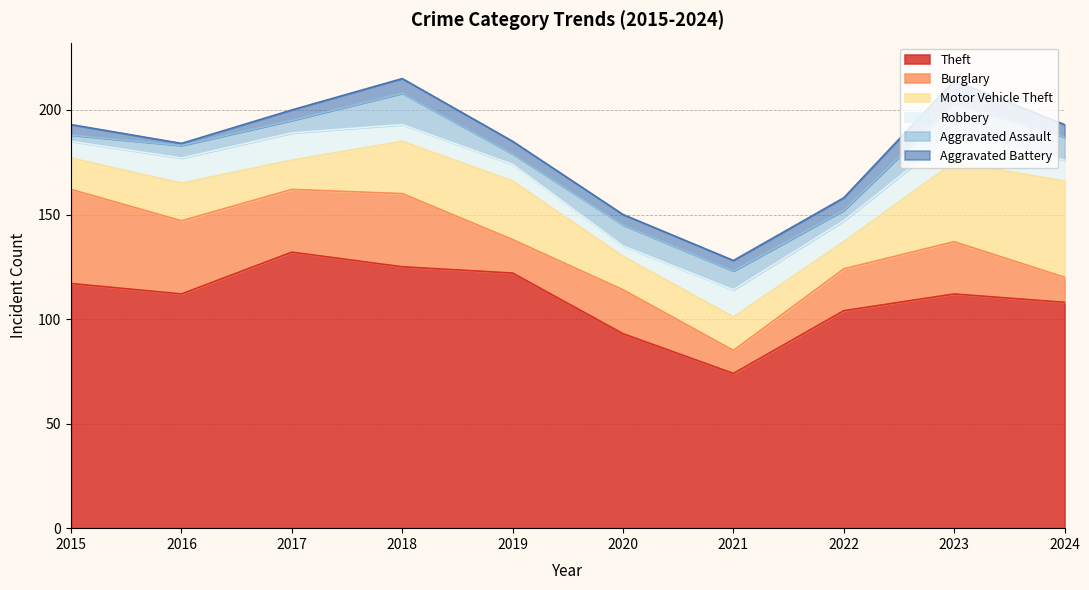

At which label does Theft first exceed 112?

2015